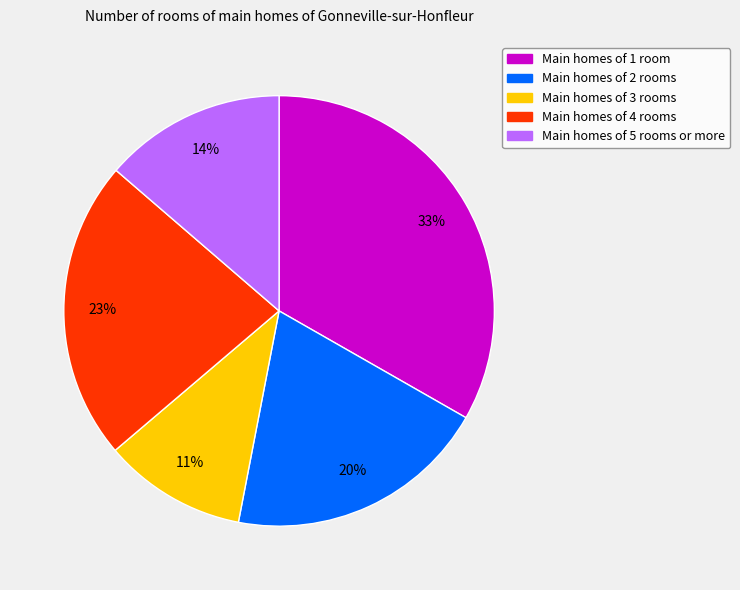

Is there a majority slice in this chart?

No